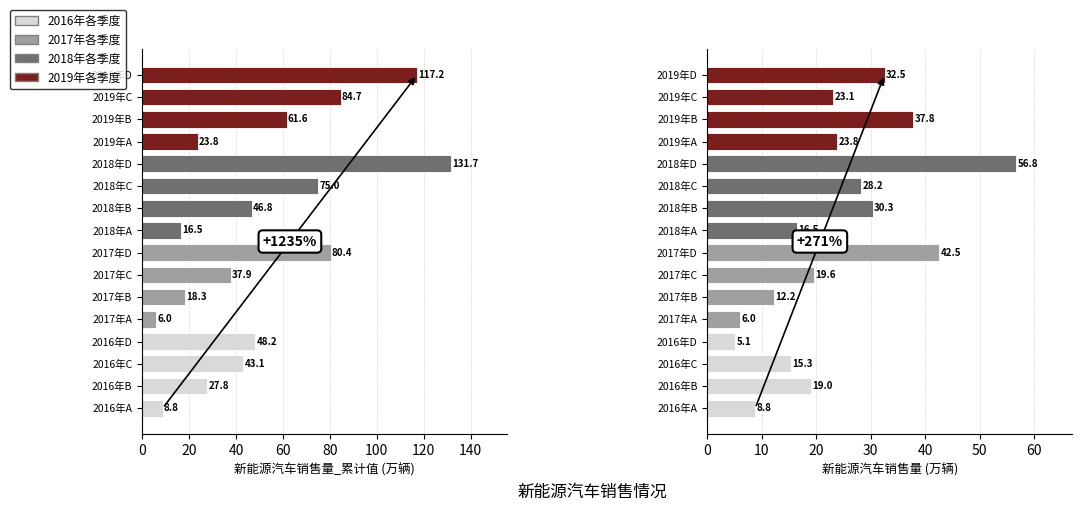

What is the sum of the 新能源汽车销售量_累计值 values at 2016年C and 2017年D?

123.5